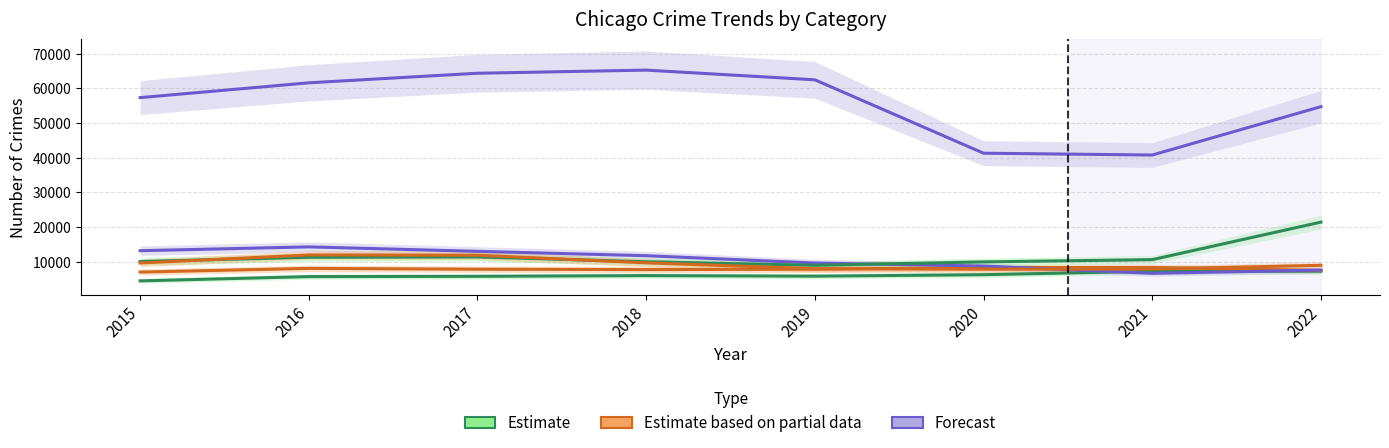

What is the average value of the Burglary series?

10608